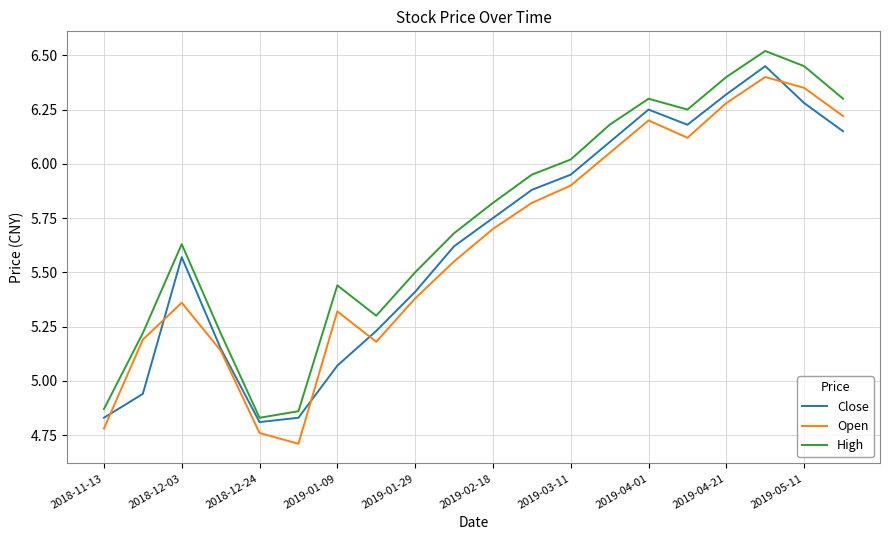

What is the difference between the maximum and minimum values in the Close series?

1.6